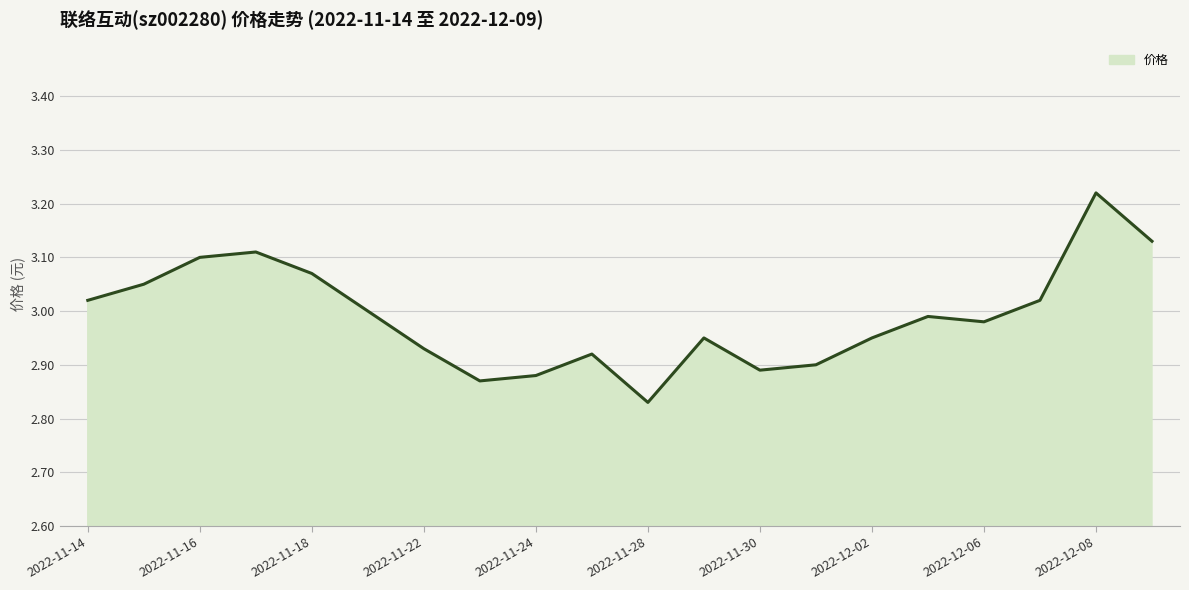

How many lines are shown in the chart?

1